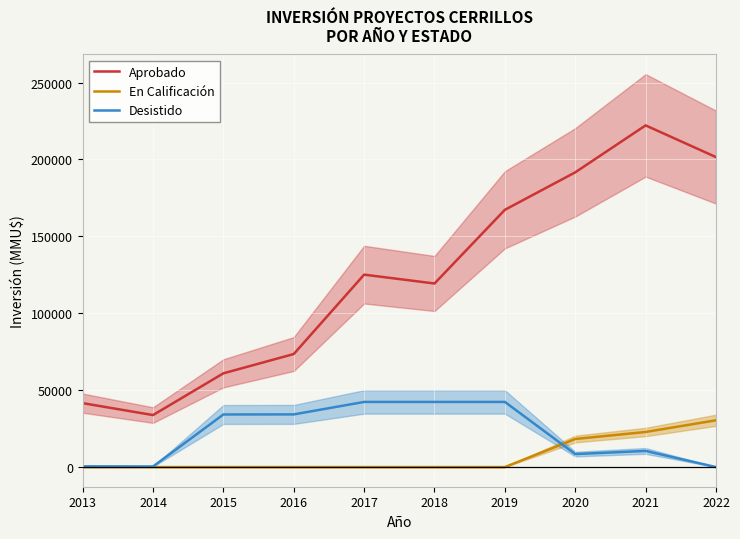

Does the chart display data point markers on the line(s)?

No